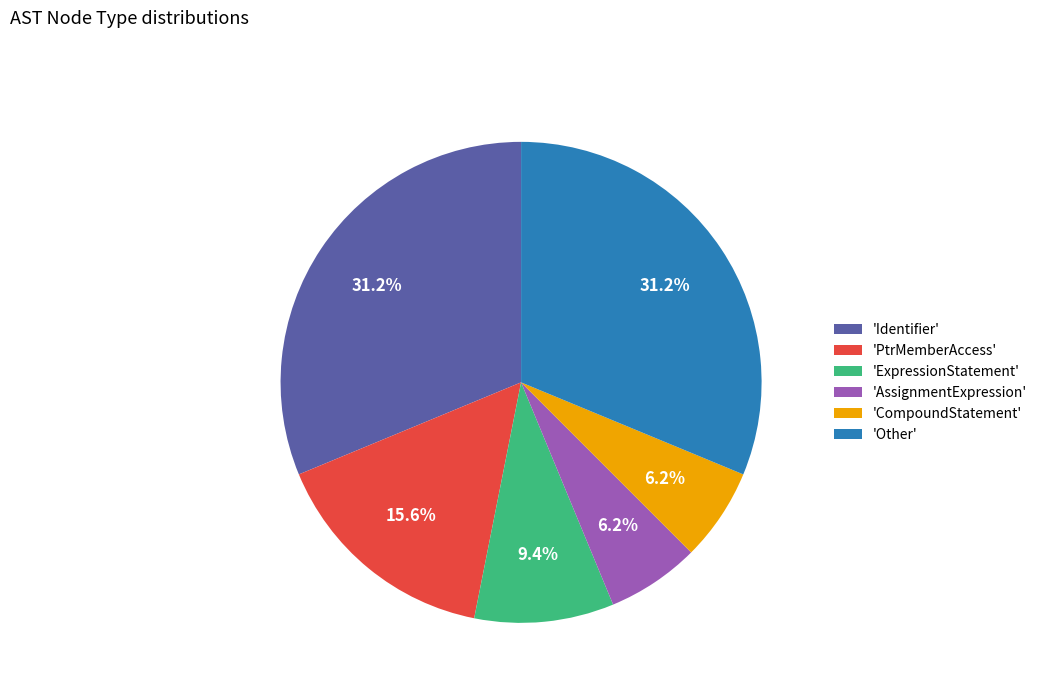

Which has a higher value, 'PtrMemberAccess' or 'ExpressionStatement'?

'PtrMemberAccess'